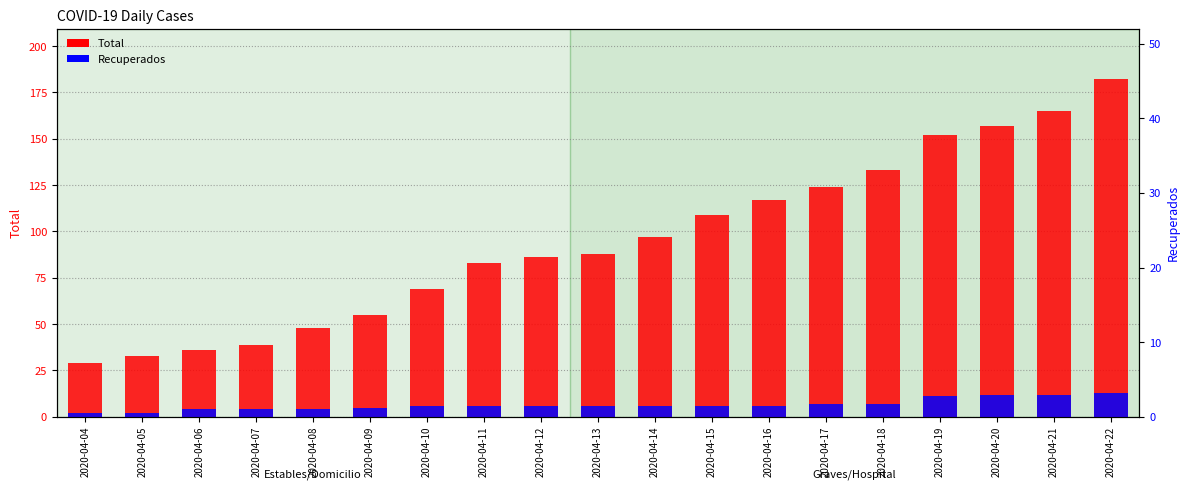

At how many categories does at least one series exceed 180?

1